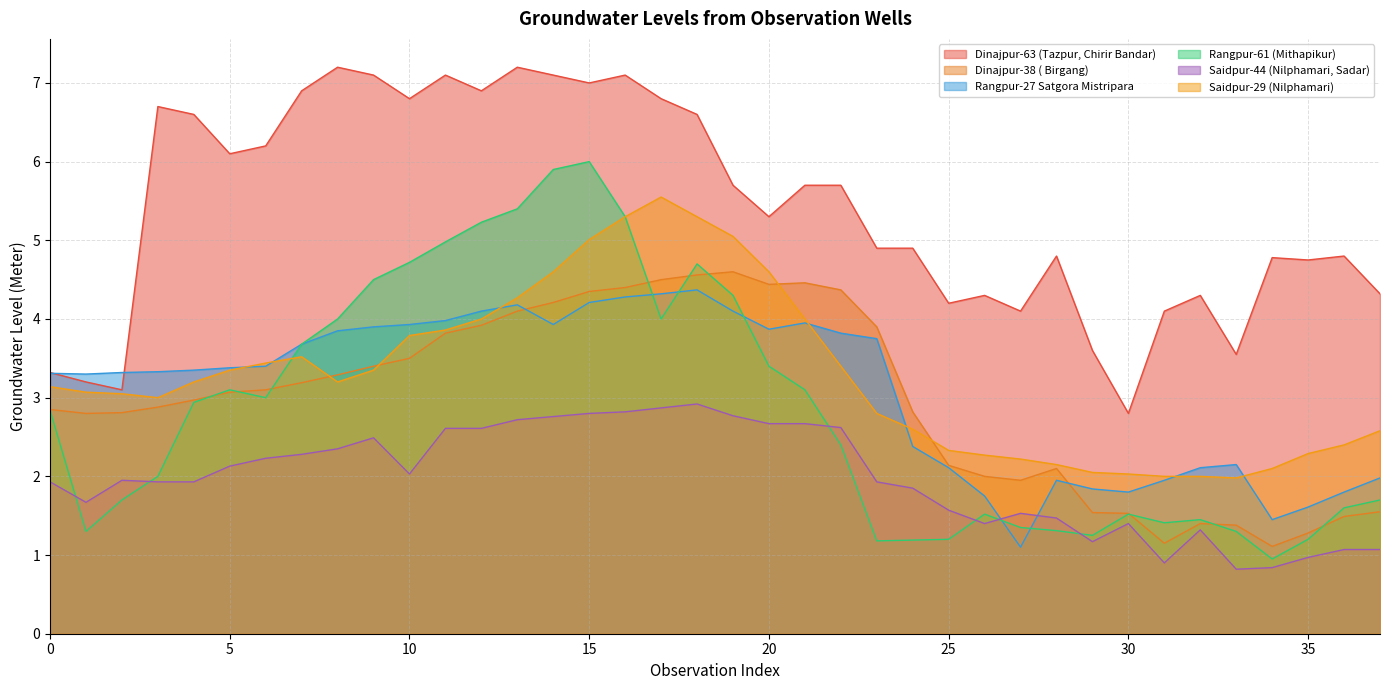

What is the value of the Dinajpur-38 ( Birgang) point at the 8th from the left?

3.2